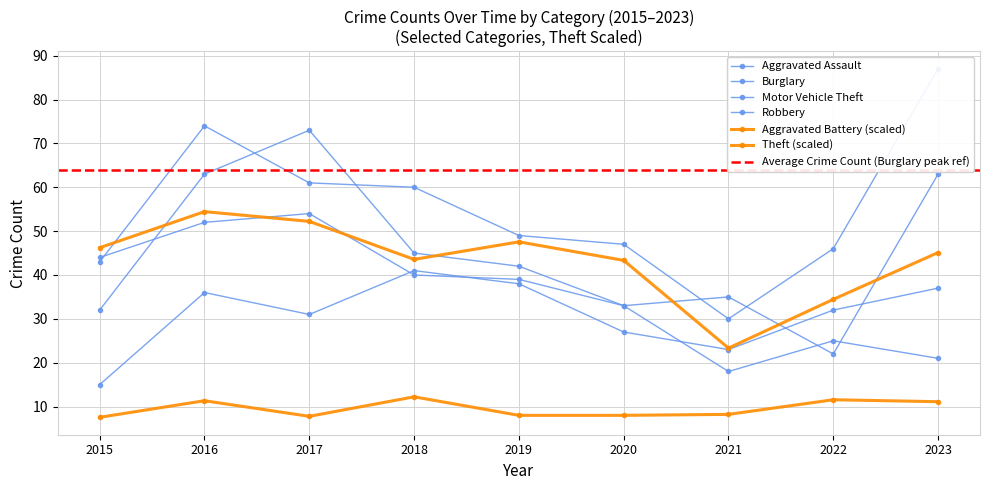

What is the sum of all Robbery values?

408.0